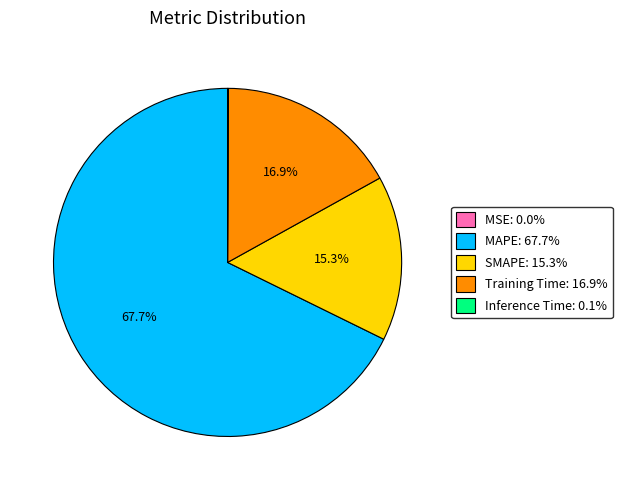

To the nearest percent, what is the difference between the largest and smallest slice percentages?

68%